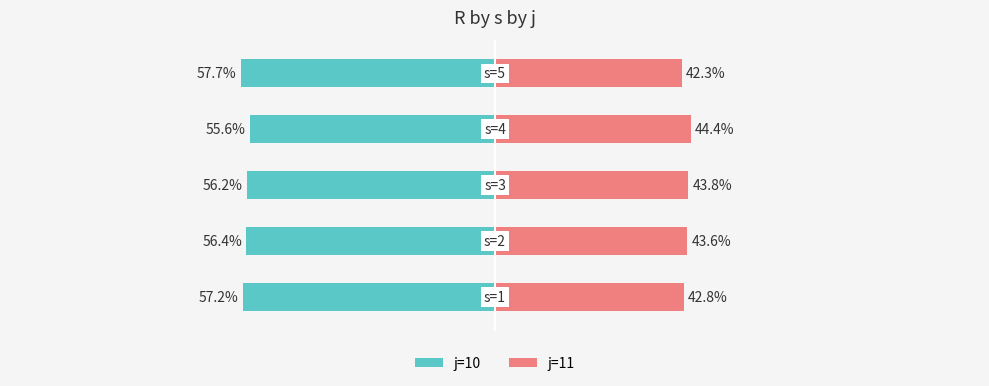

At which category is the sum across all series the highest?

3